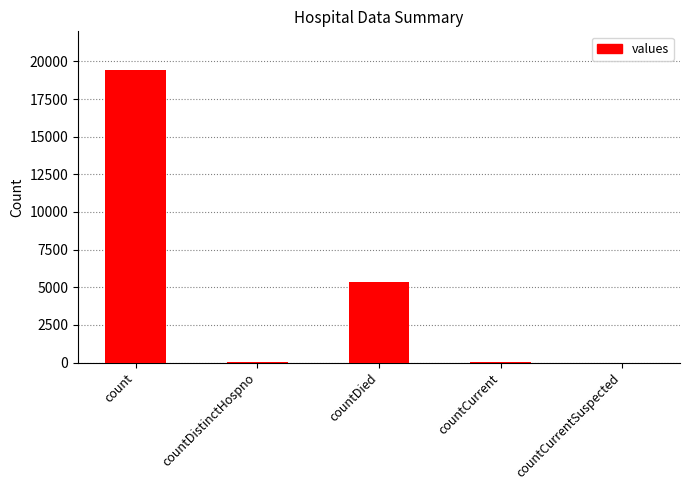

True or false: the data shows 0 at countCurrentSuspected.

True